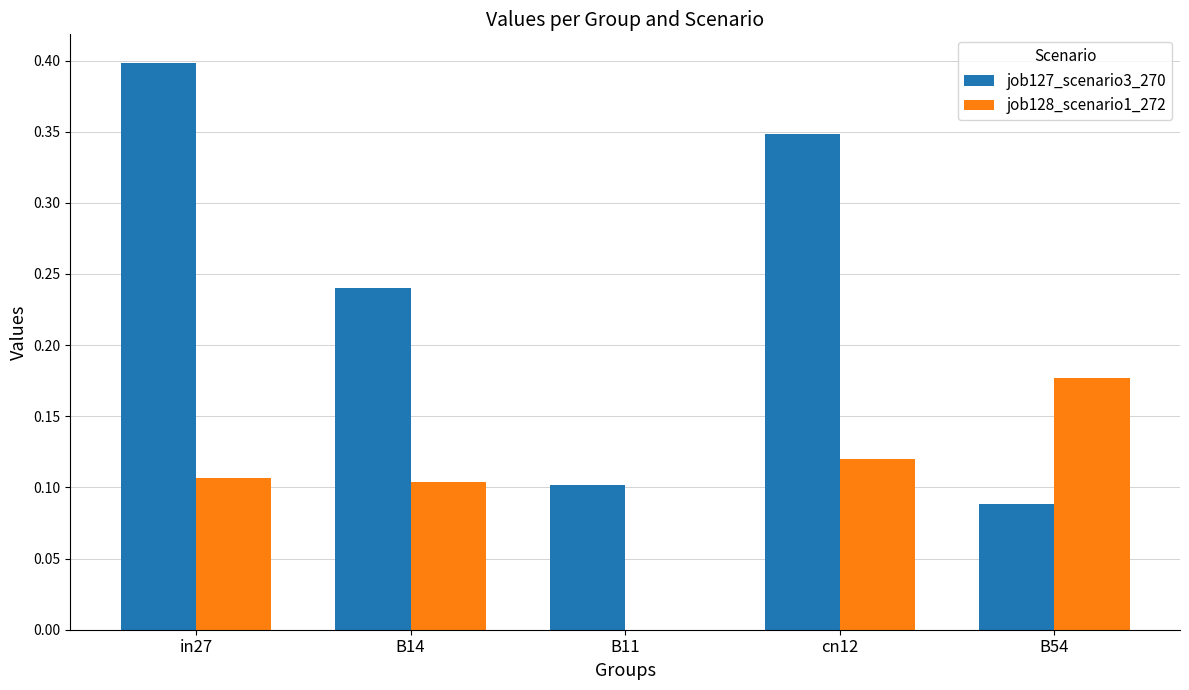

Which series has the largest total across all categories?

job127_scenario3_270